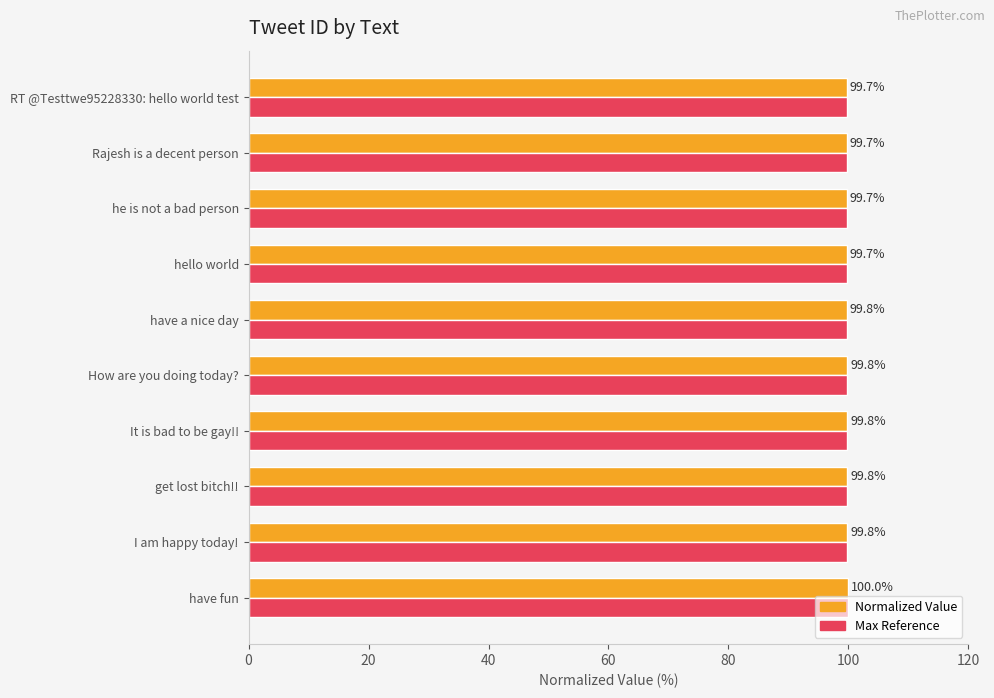

Which category has the highest value across all series?

have fun